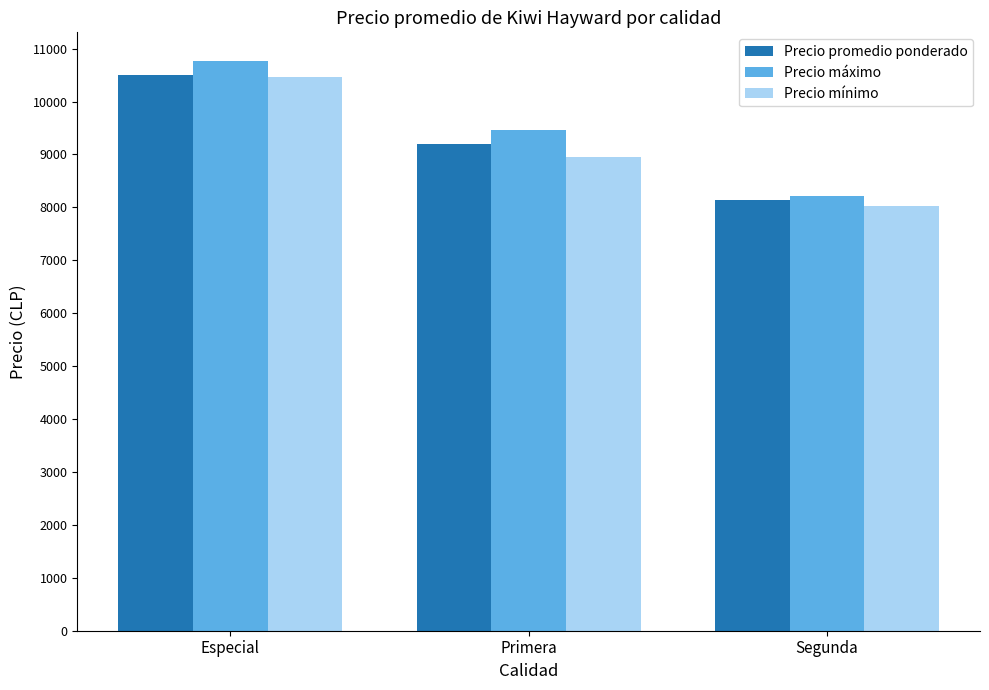

What is the difference between the maximum and second lowest values in the Precio mínimo series?

1504